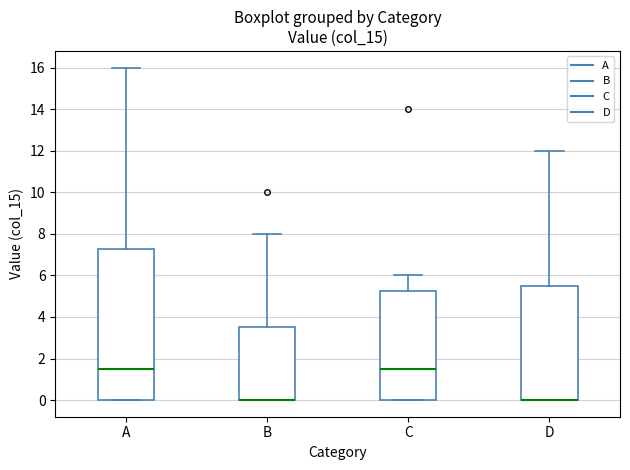

Where does the upper whisker of the box for A end on the y-axis? The values are not printed on the chart, so give them approximately, as read against the axis.

16.0